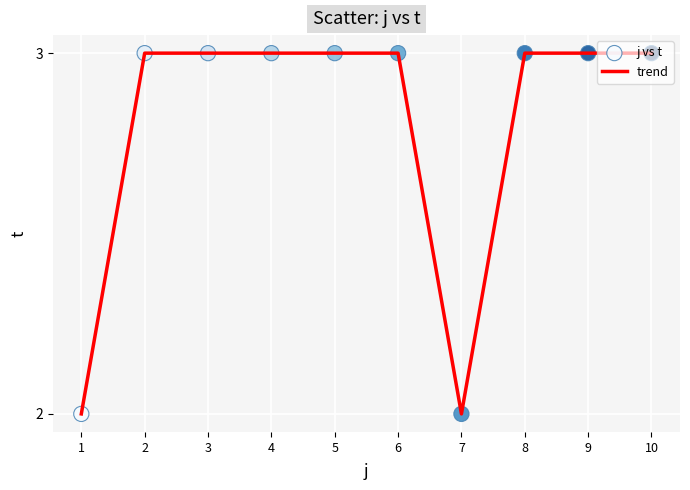

What is the maximum value shown in the chart?

3